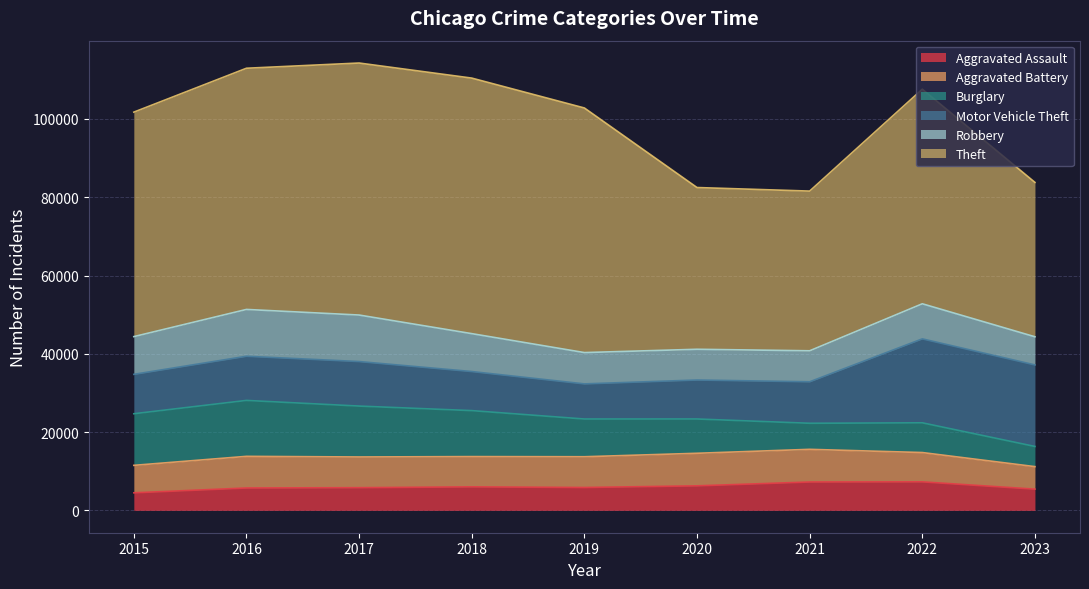

What are all the series names shown in the legend?

Aggravated Assault, Aggravated Battery, Burglary, Motor Vehicle Theft, Robbery, Theft